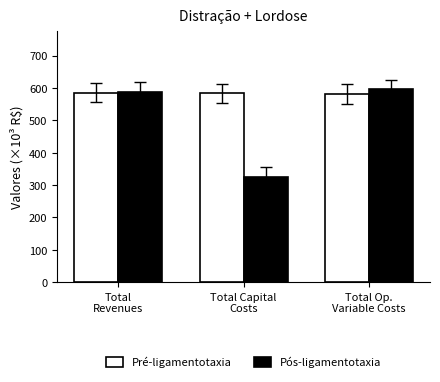

At which category does the chart reach its peak across all series?

Total Op.
Variable Costs